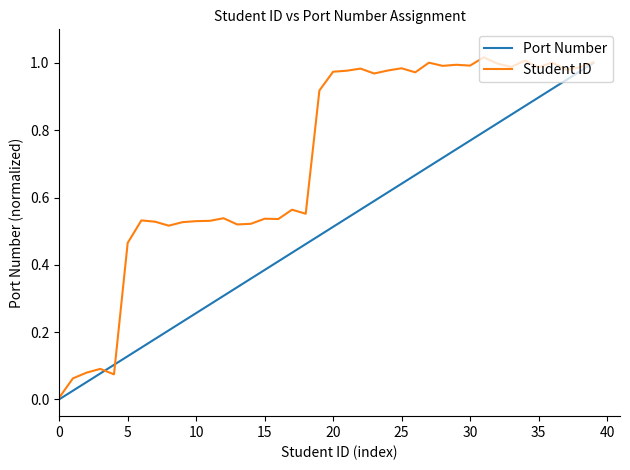

Which series has the widest spread of values?

Student ID